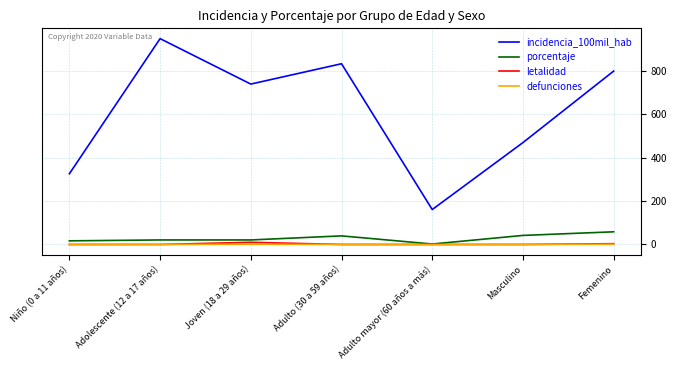

Which category has the lowest value in the incidencia_100mil_hab series?

Adulto mayor (60 años a más)